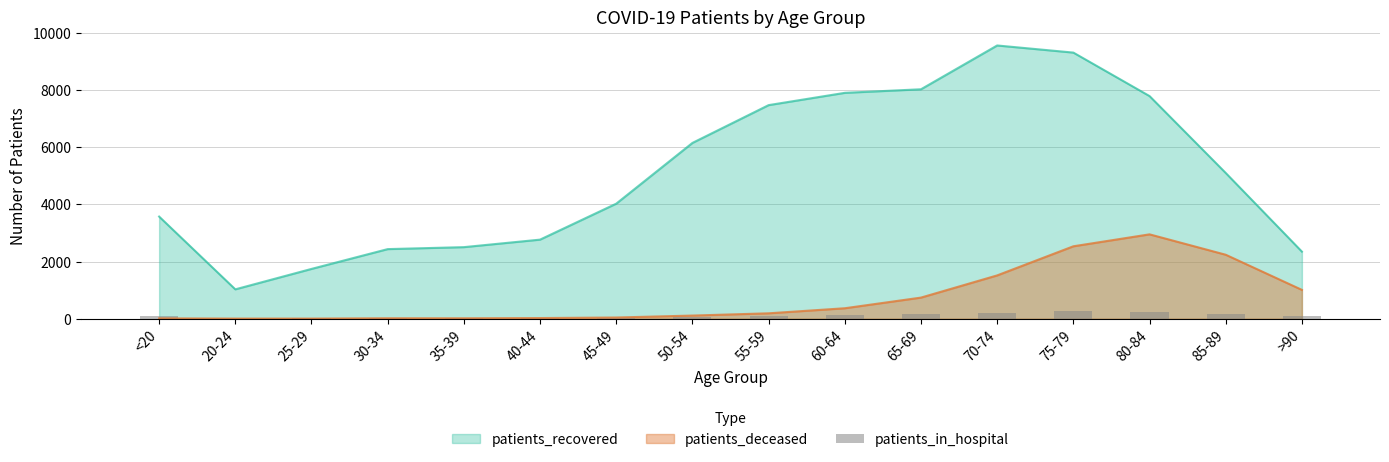

What is the maximum value for patients_recovered?

9563